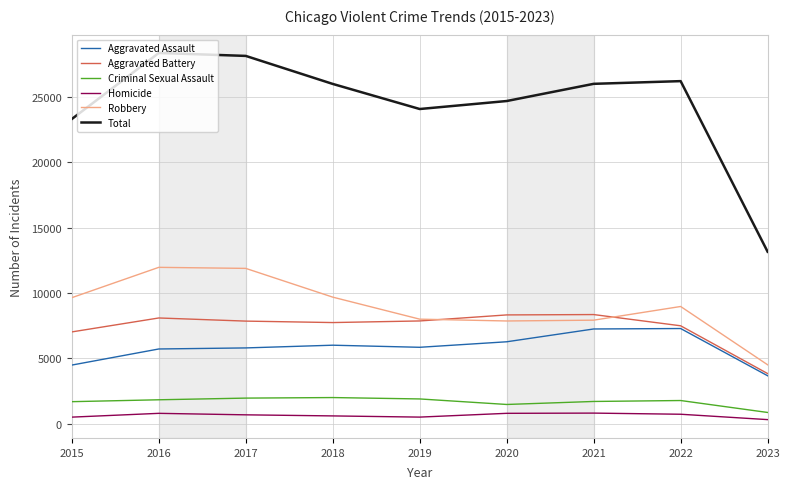

What is the lowest value of the Aggravated Assault series?

3663